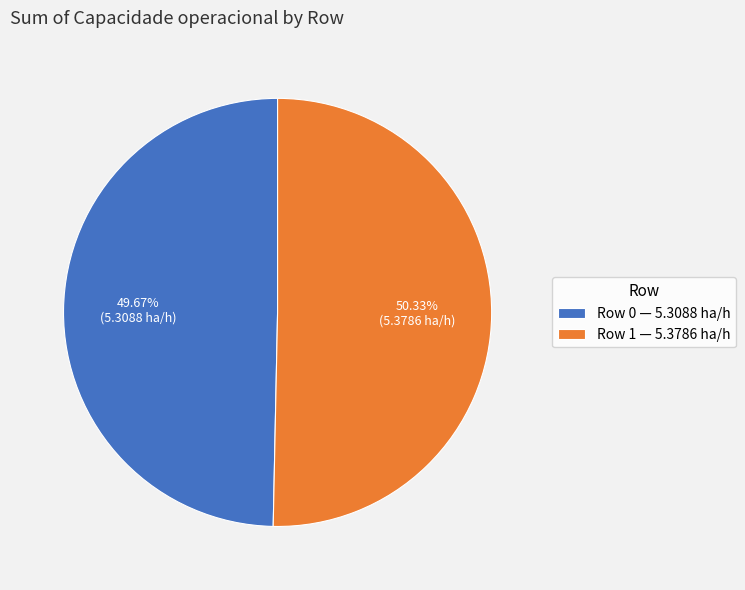

Does Row 0 represent more than half of the total?

No